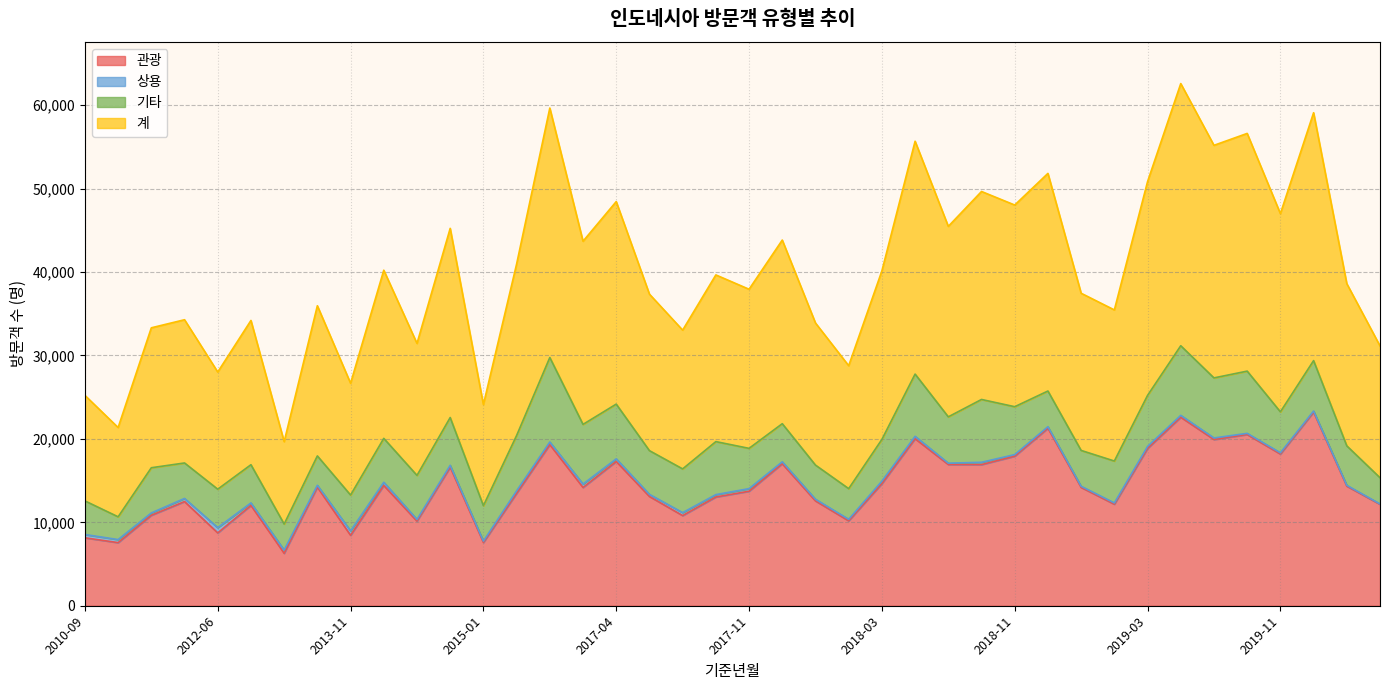

What is the total value across all series at 2018-03?

40139